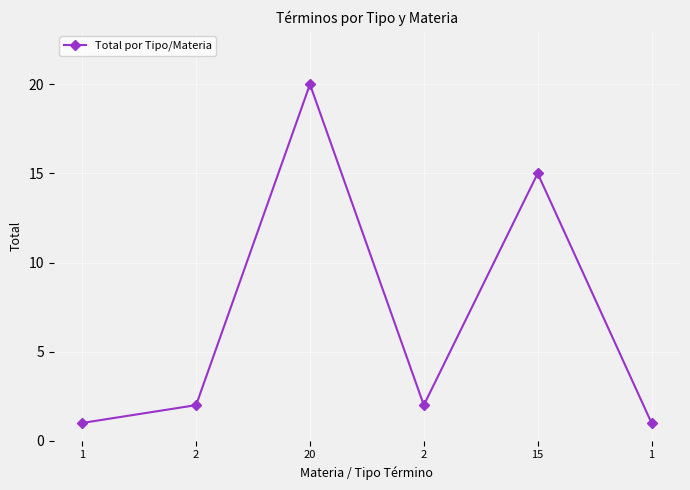

What is the change in value from 1 to 15?

+14